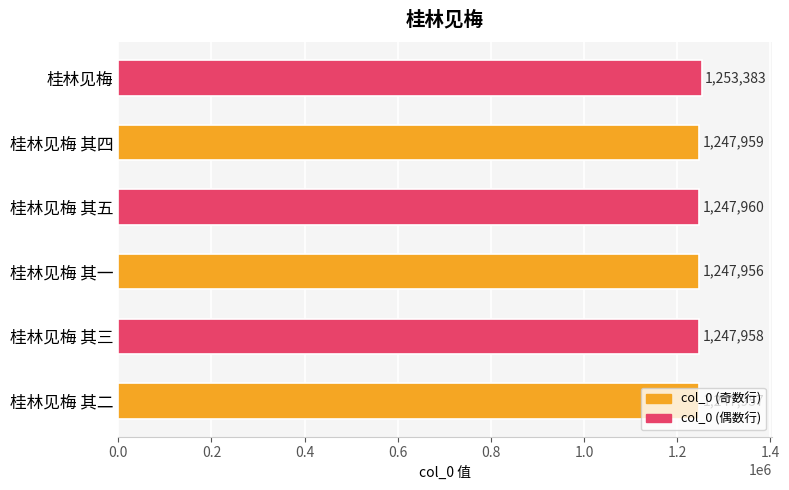

Read the value at 桂林见梅 其一, to the nearest 50.

1247950